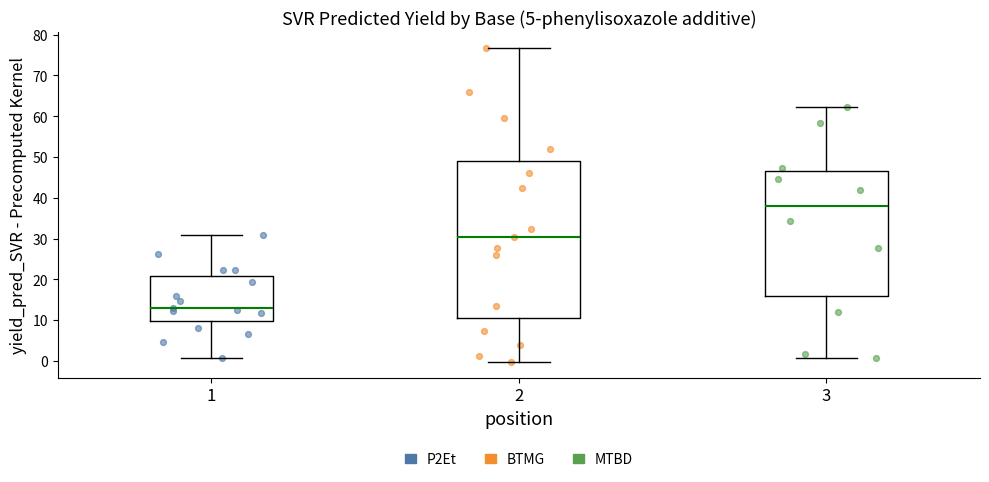

Comparing the boxes themselves (not the whiskers), which one is the tallest?

2